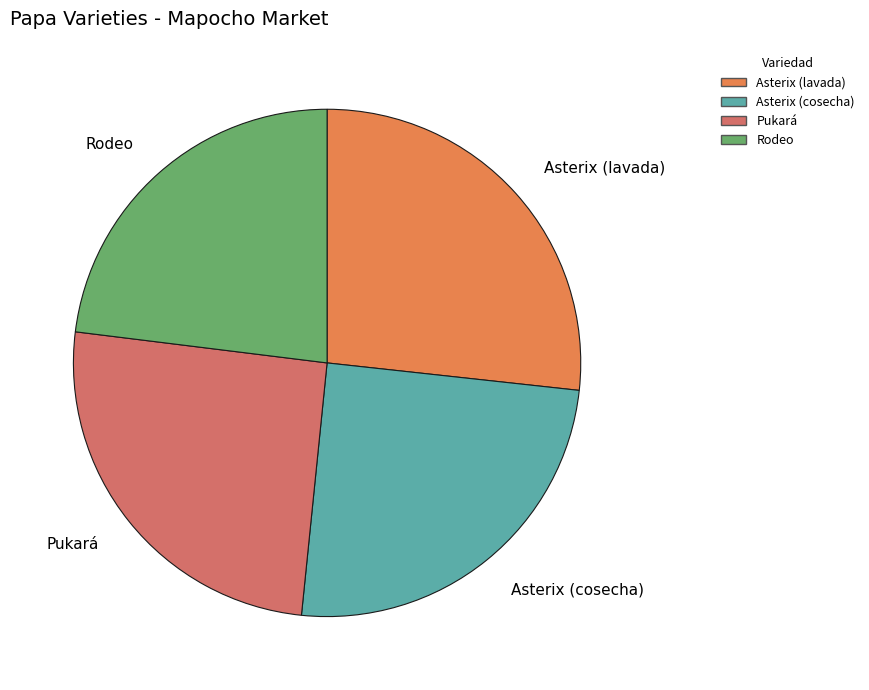

What is the smallest slice in the pie chart?

Rodeo